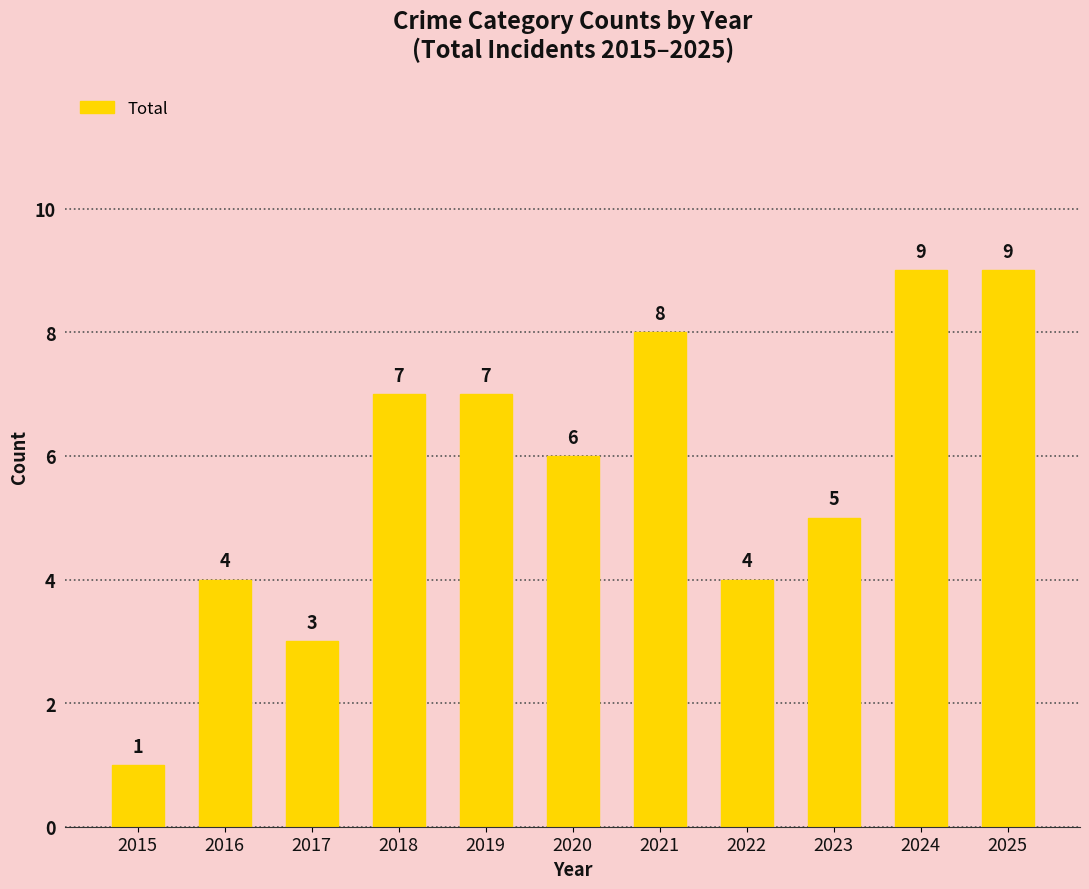

Read the value at 2024.

9